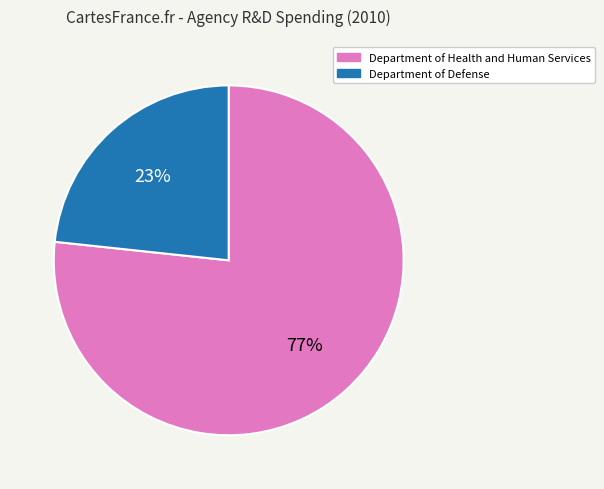

Is there any slice that represents more than half of the pie?

Yes